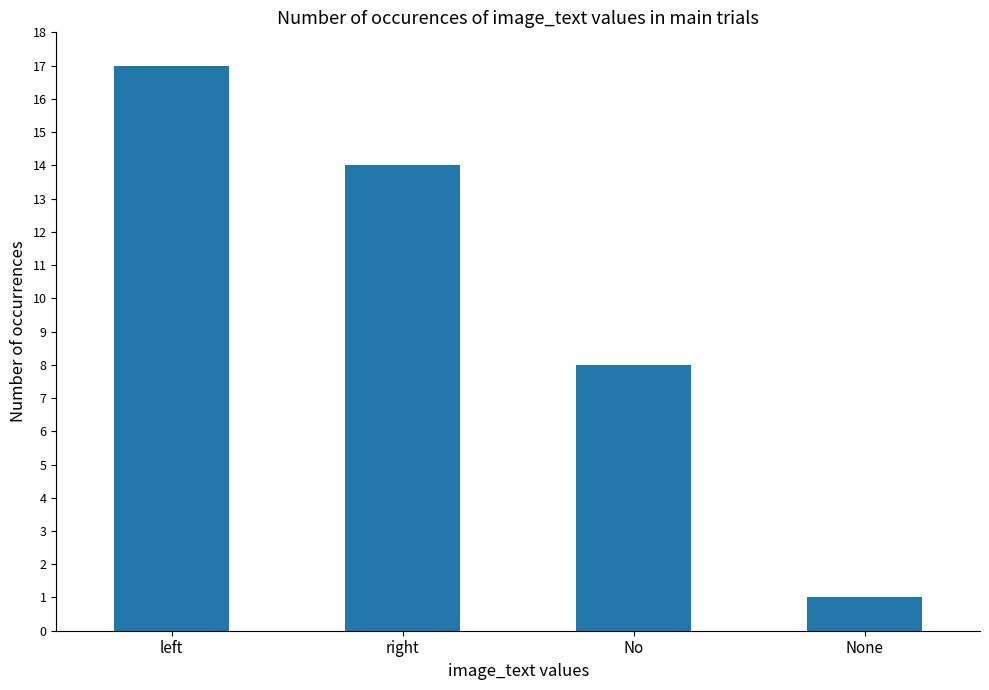

What is the greatest value displayed?

17